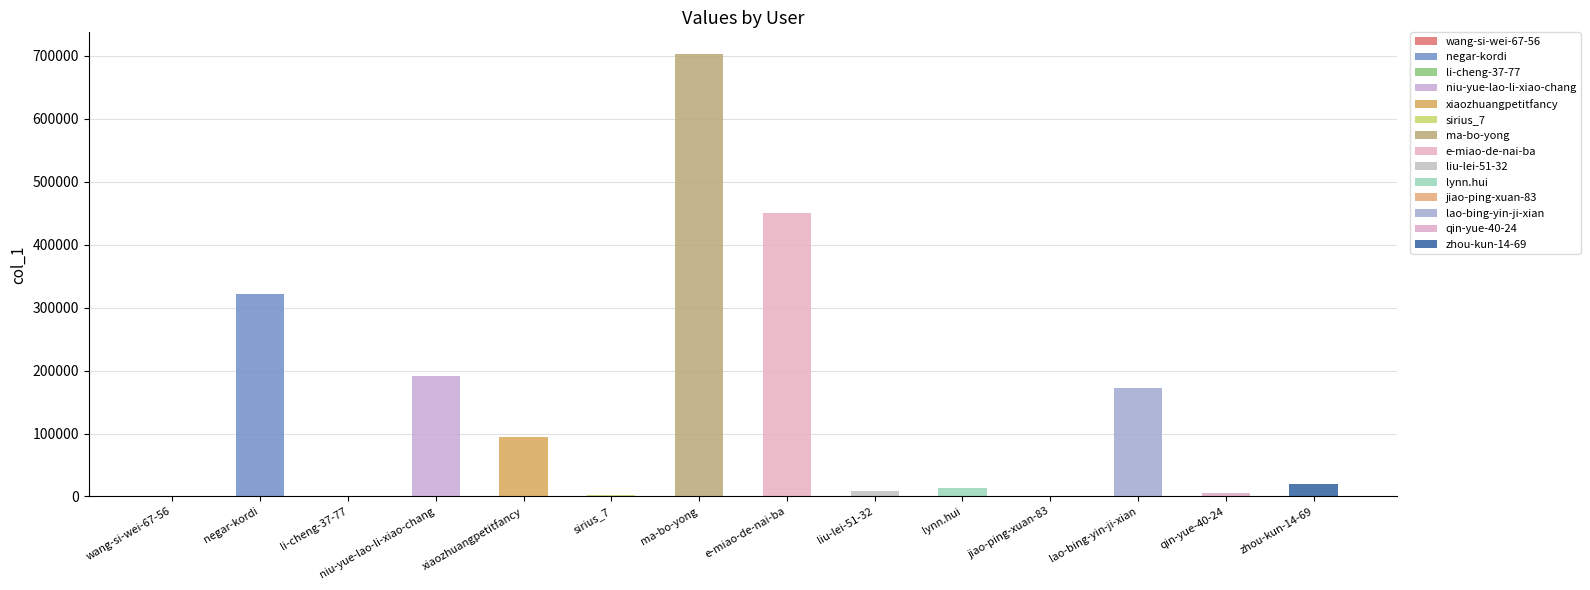

Where does the data first go above 13393?

negar-kordi